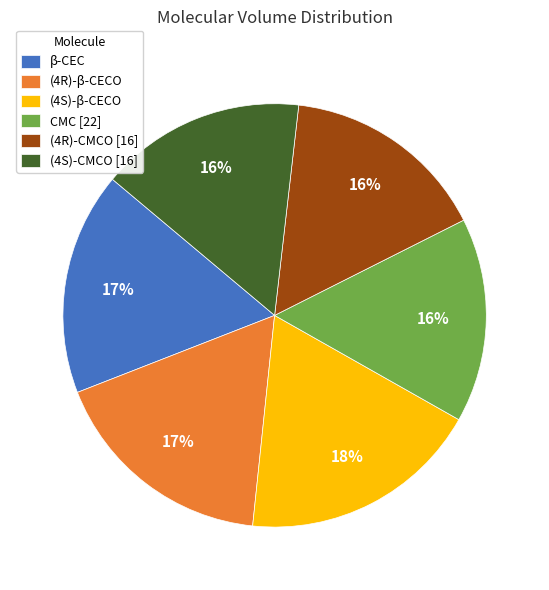

To the nearest percent, what is the average slice percentage?

17%